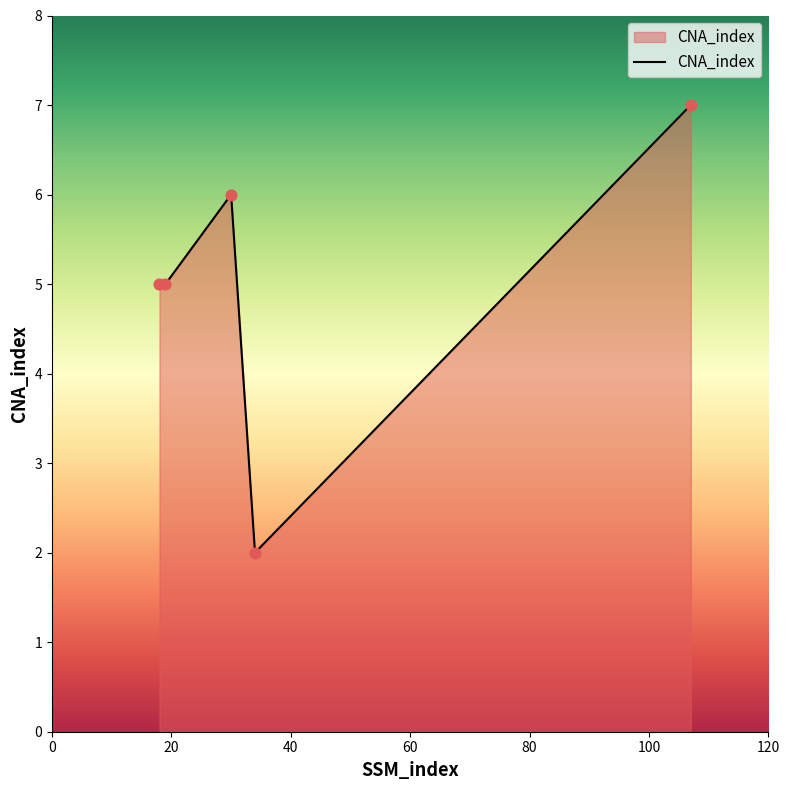

What is the sum of all values?

25